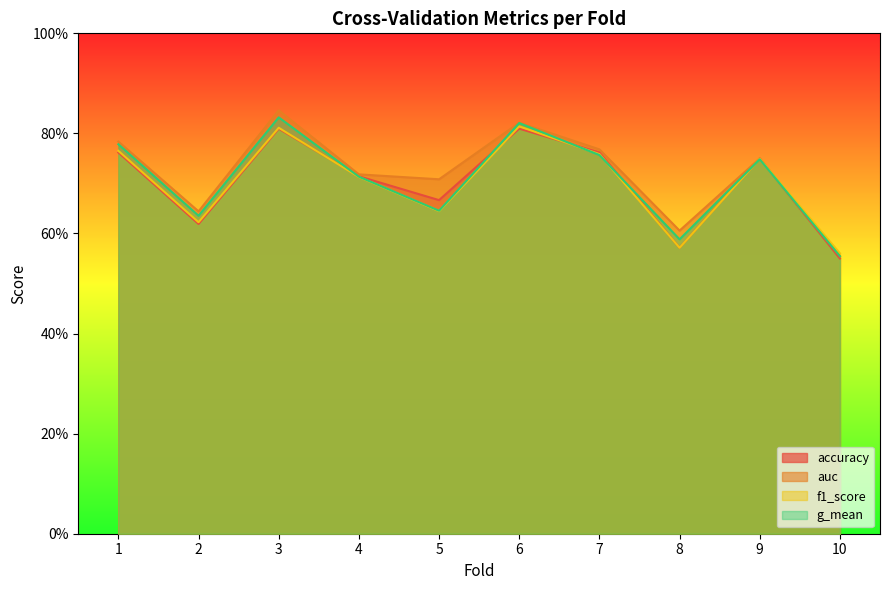

Is it true that f1_score equals 0.8 at 7?

True